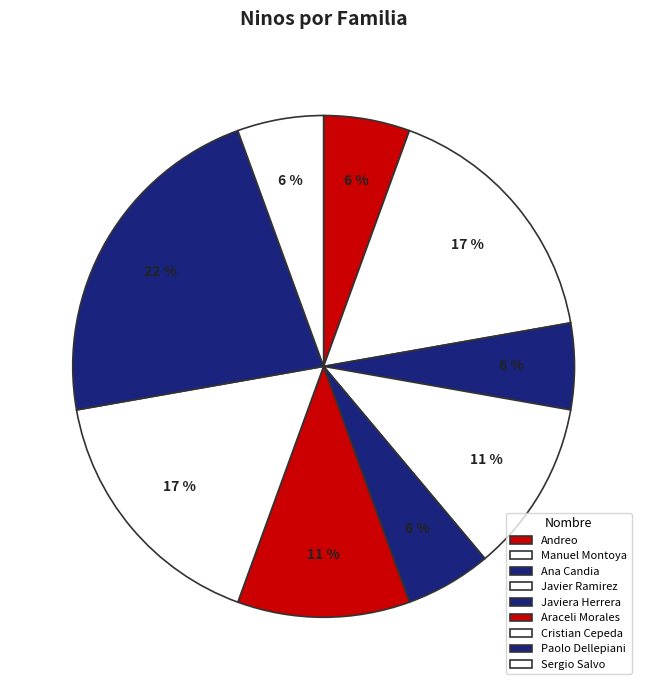

How many segments does this pie chart have?

9